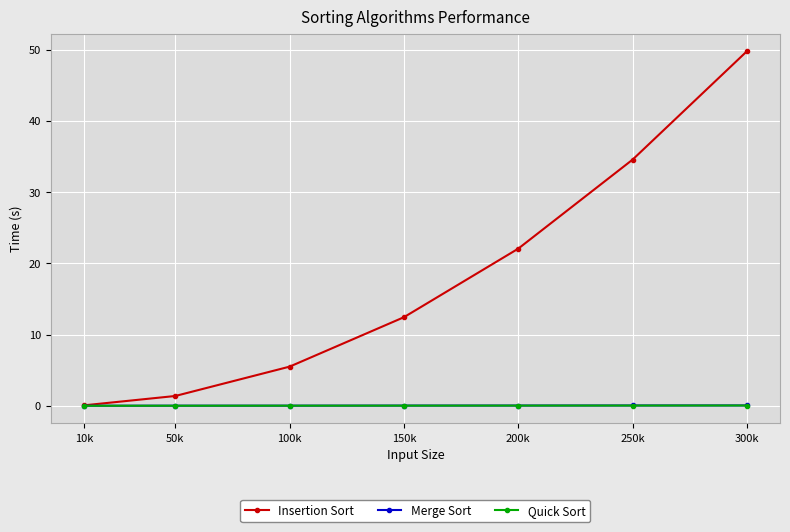

Rank the categories by Insertion Sort value from lowest to highest.

10k, 50k, 100k, 150k, 200k, 250k, 300k